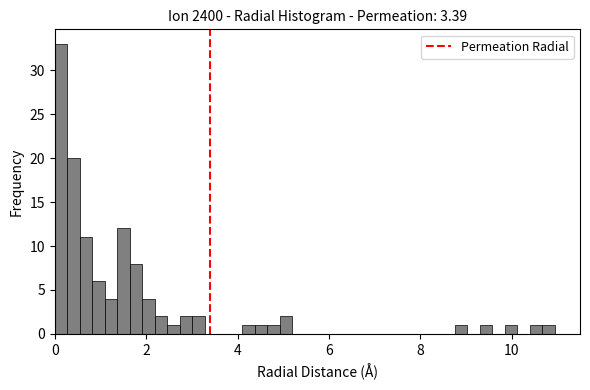

Read against the x-axis, roughly where is the centre of the tallest bar?

0.2